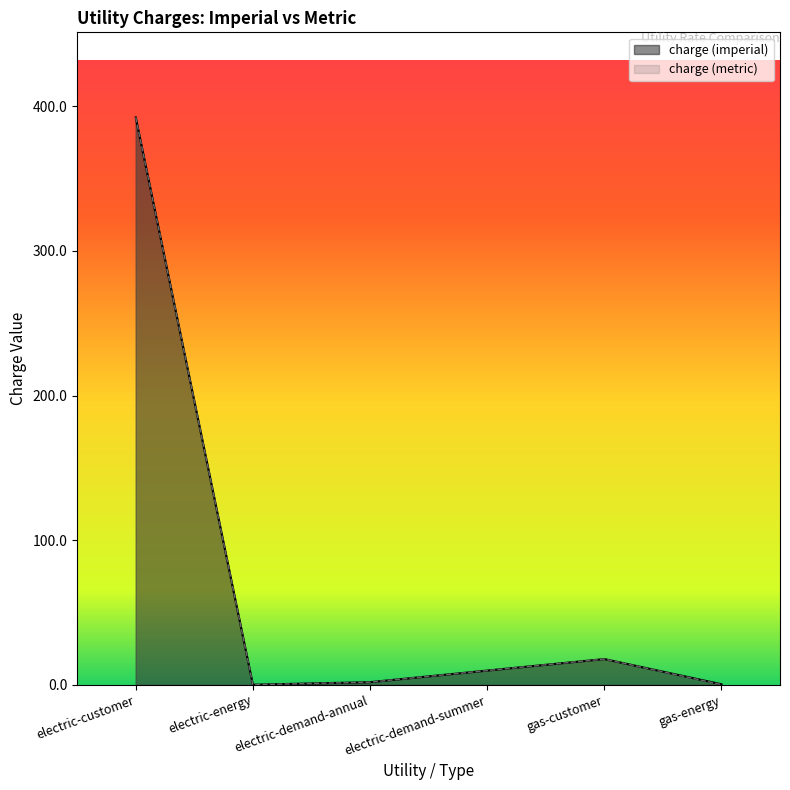

True or false: charge (imperial) has a value of 15.0 at electric-demand-summer.

False